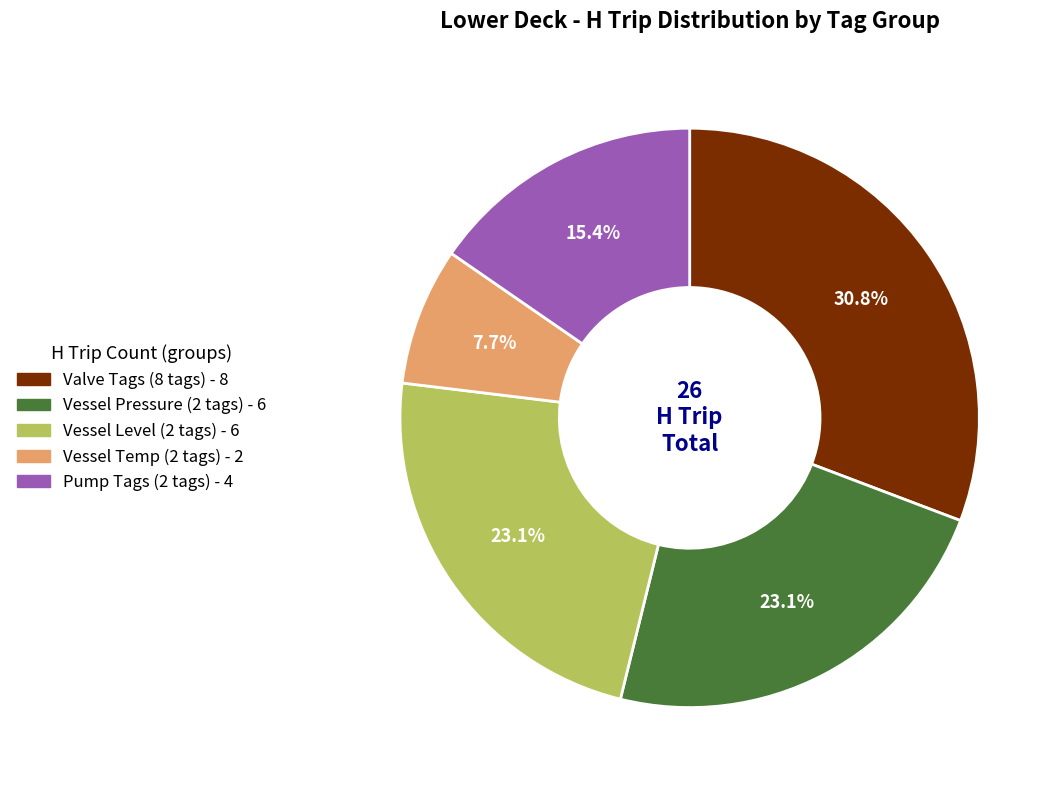

Is there any slice that represents more than half of the pie?

No